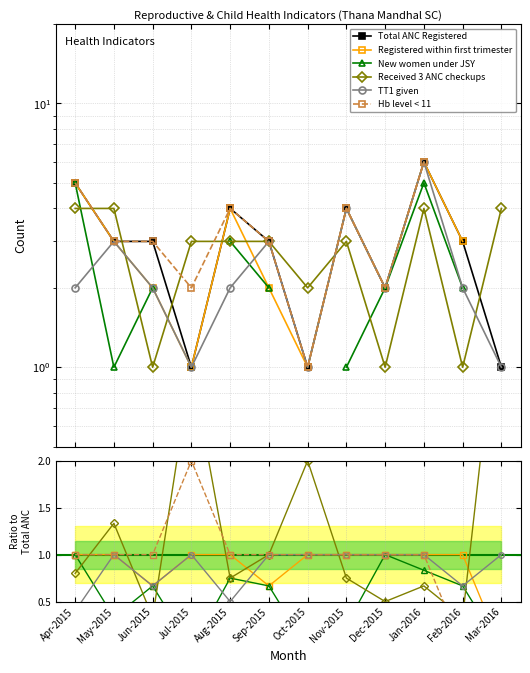

Is this an area chart (filled region under the line)?

No